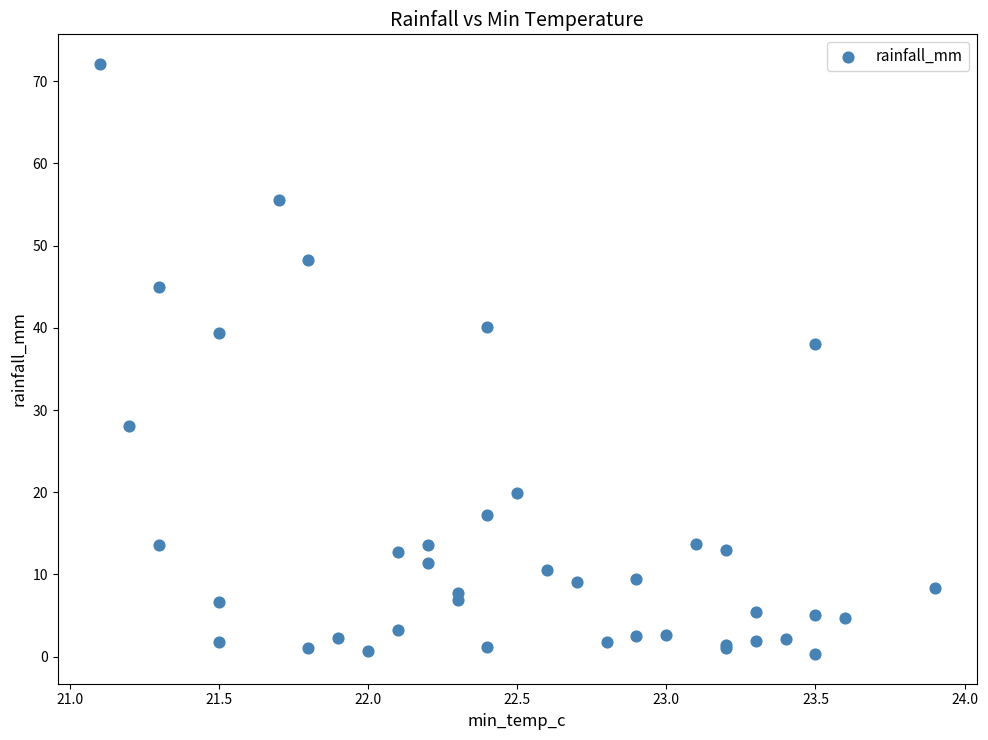

What Y value in the scatter plot is closest to 36?

38.0